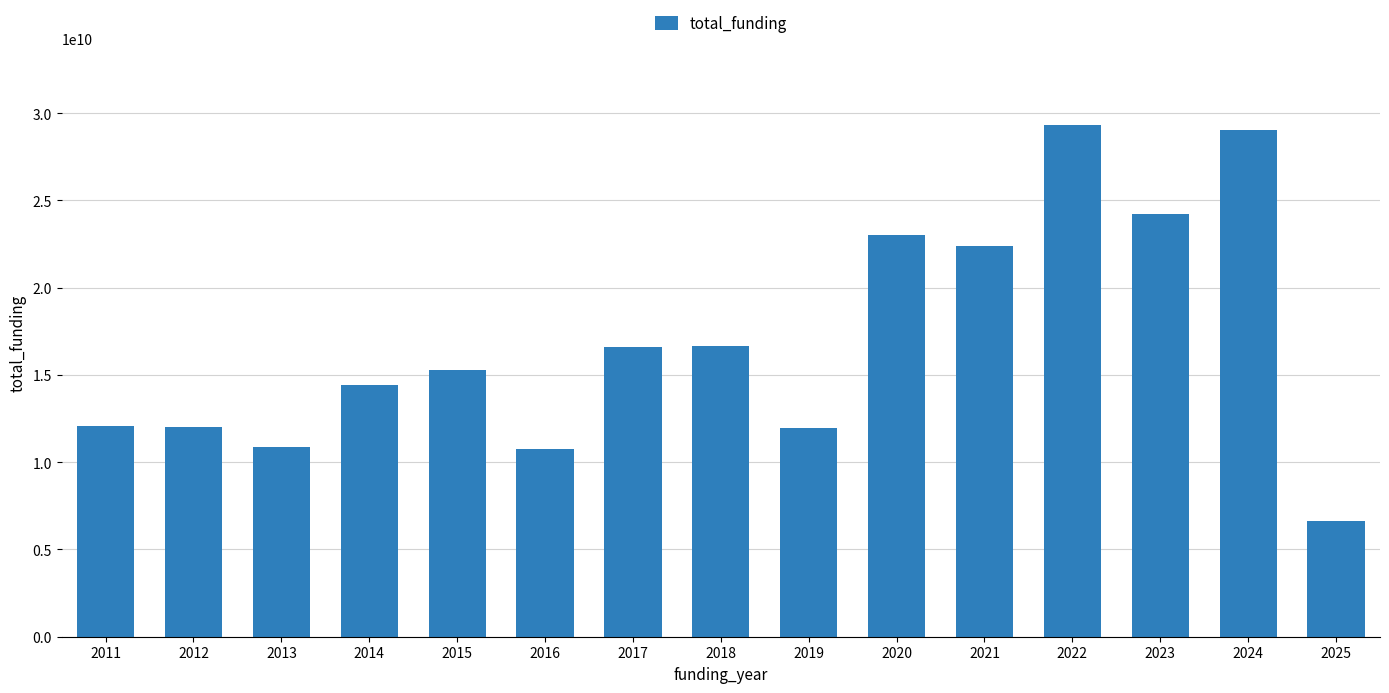

True or false: the data shows 15255114030 at 2015.

True